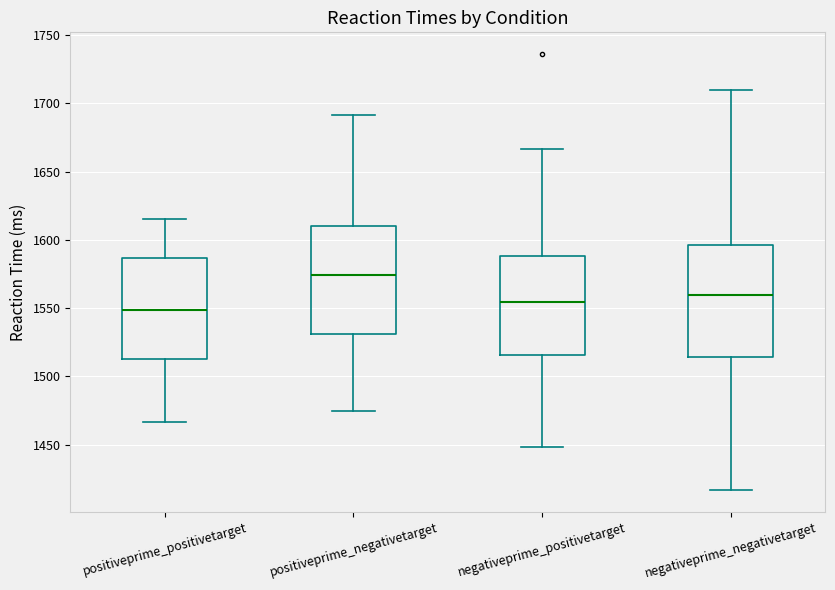

Reading left to right, transcribe this box plot: for each box, give where its median line is, the range the box spans, and where its two whiskers end, as read against the y-axis. The values are not printed on the chart, so give them approximately, as read against the axis.

positiveprime_positivetarget: median 1550, box 1515 to 1585, whiskers 1465 to 1615
positiveprime_negativetarget: median 1575, box 1530 to 1610, whiskers 1475 to 1690
negativeprime_positivetarget: median 1555, box 1515 to 1590, whiskers 1450 to 1665
negativeprime_negativetarget: median 1560, box 1515 to 1595, whiskers 1415 to 1710